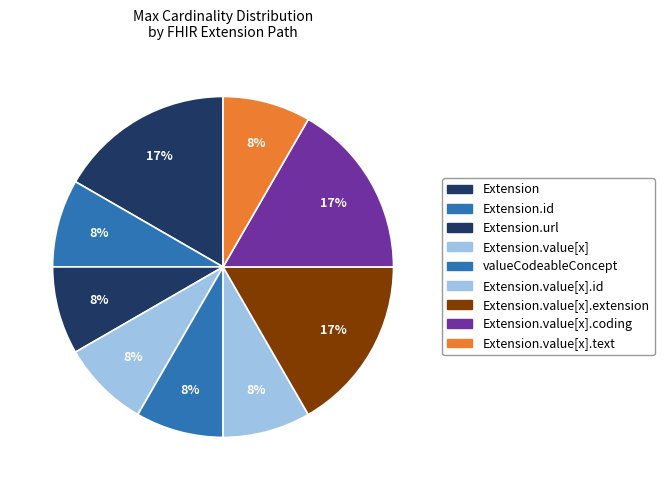

Count the number of slices in the pie.

9